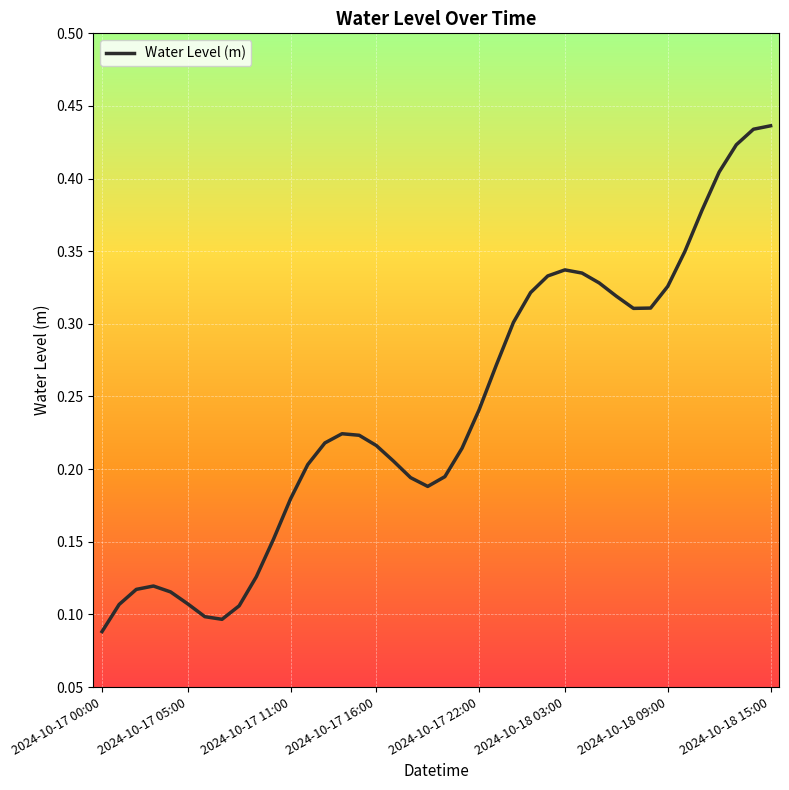

Reading right to left, list all the values displayed in this chart.

0.4	0.4	0.4	0.4	0.4	0.3	0.3	0.3	0.3	0.3	0.3	0.3	0.3	0.3	0.3	0.3	0.3	0.2	0.2	0.2	0.2	0.2	0.2	0.2	0.2	0.2	0.2	0.2	0.2	0.2	0.1	0.1	0.1	0.1	0.1	0.1	0.1	0.1	0.1	0.1